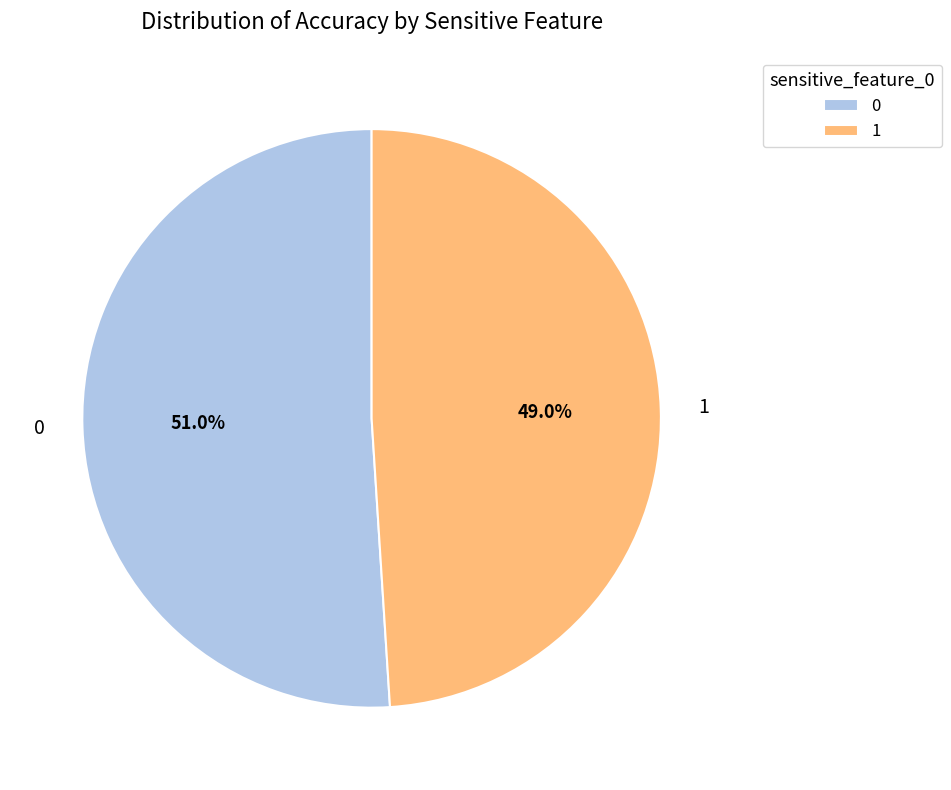

Rank the categories by value from highest to lowest.

0, 1